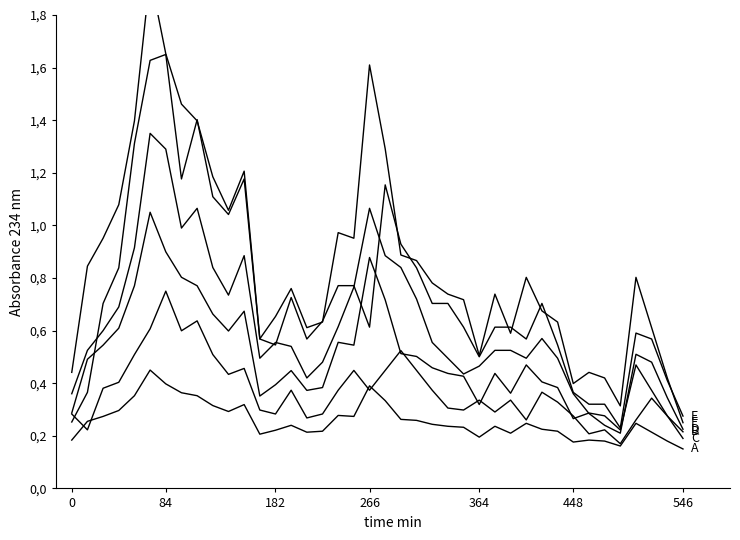

List the series in order of their overall mean, highest first.

F, E, D, C, B, A